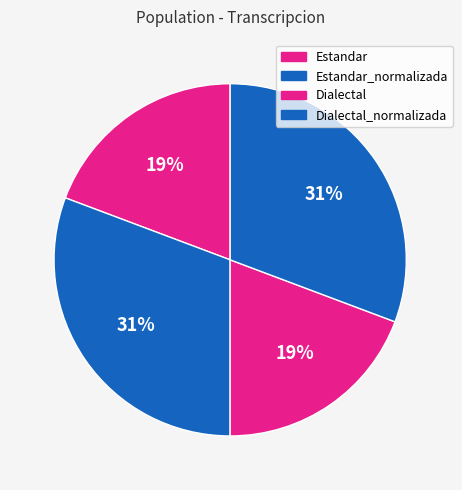

Count the number of slices in the pie.

4